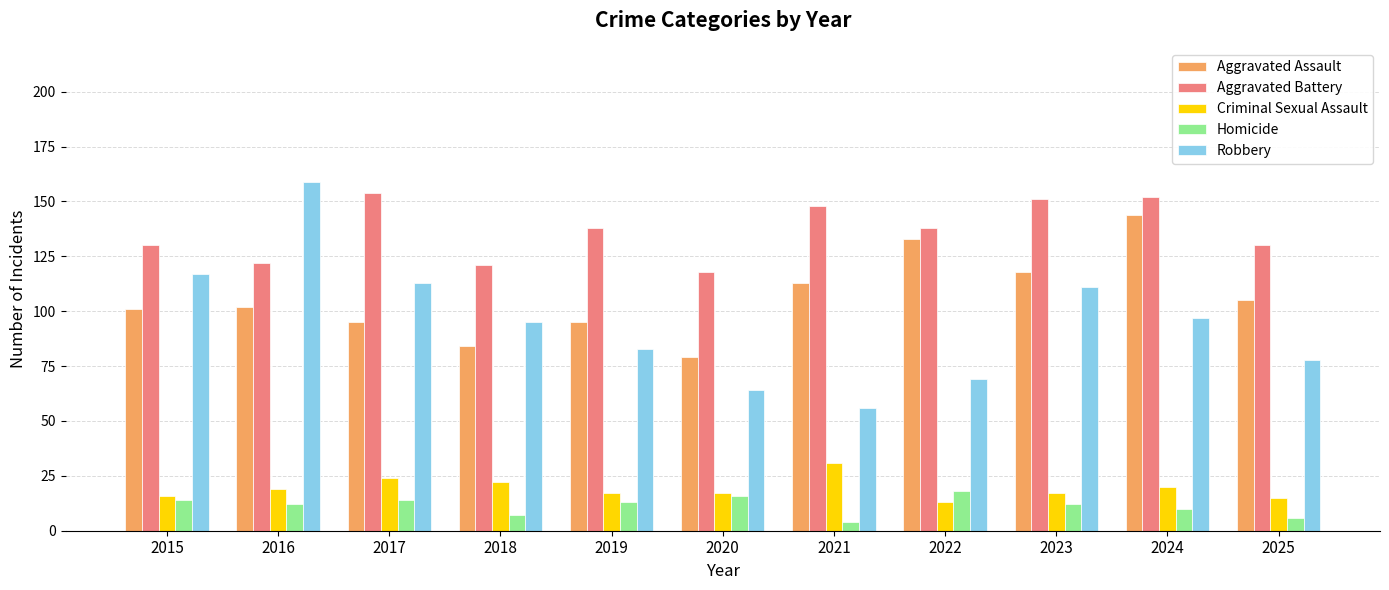

What is the difference between the maximum and minimum values in the Robbery series?

103